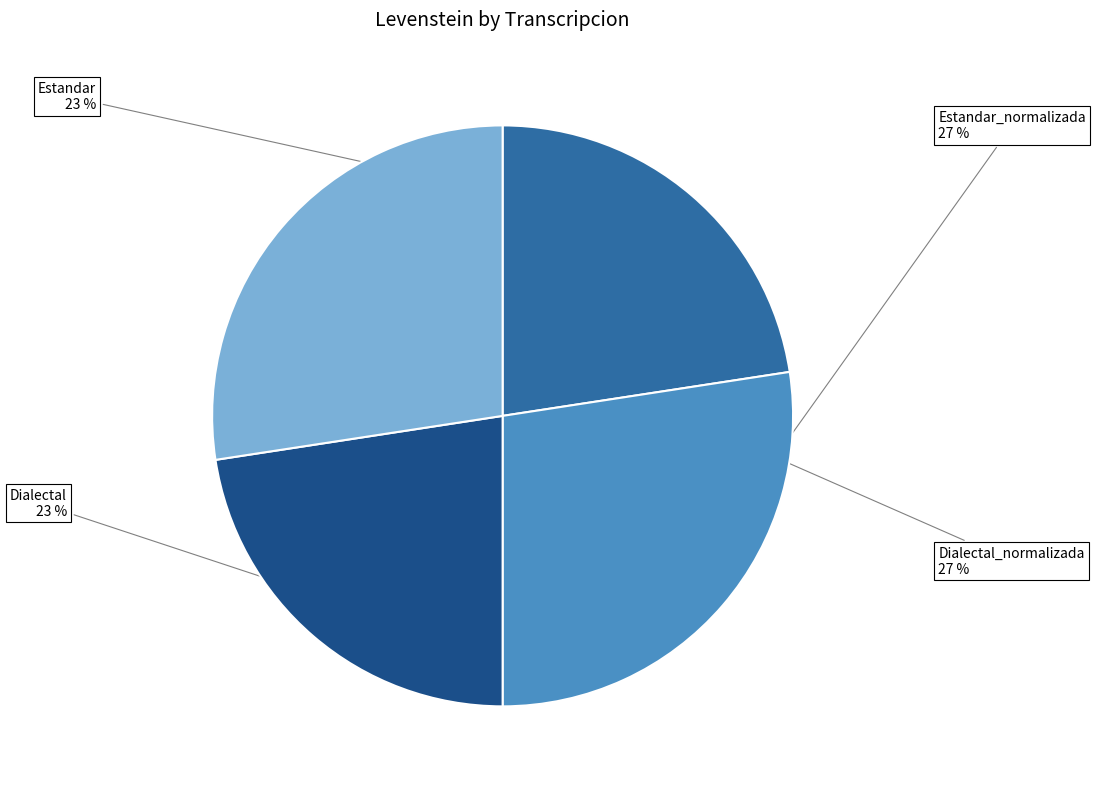

Does any single category account for the majority?

No